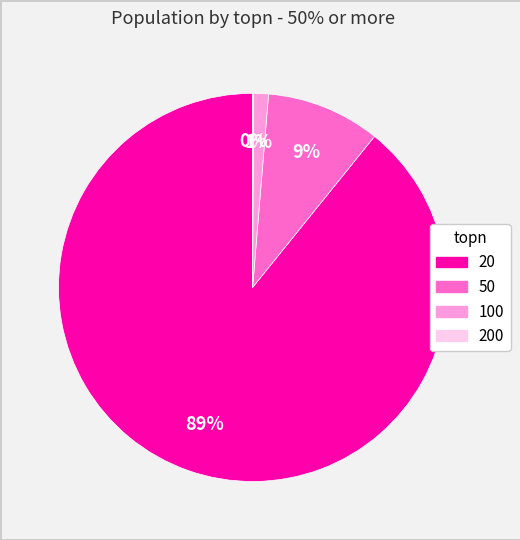

Does any single category account for the majority?

Yes